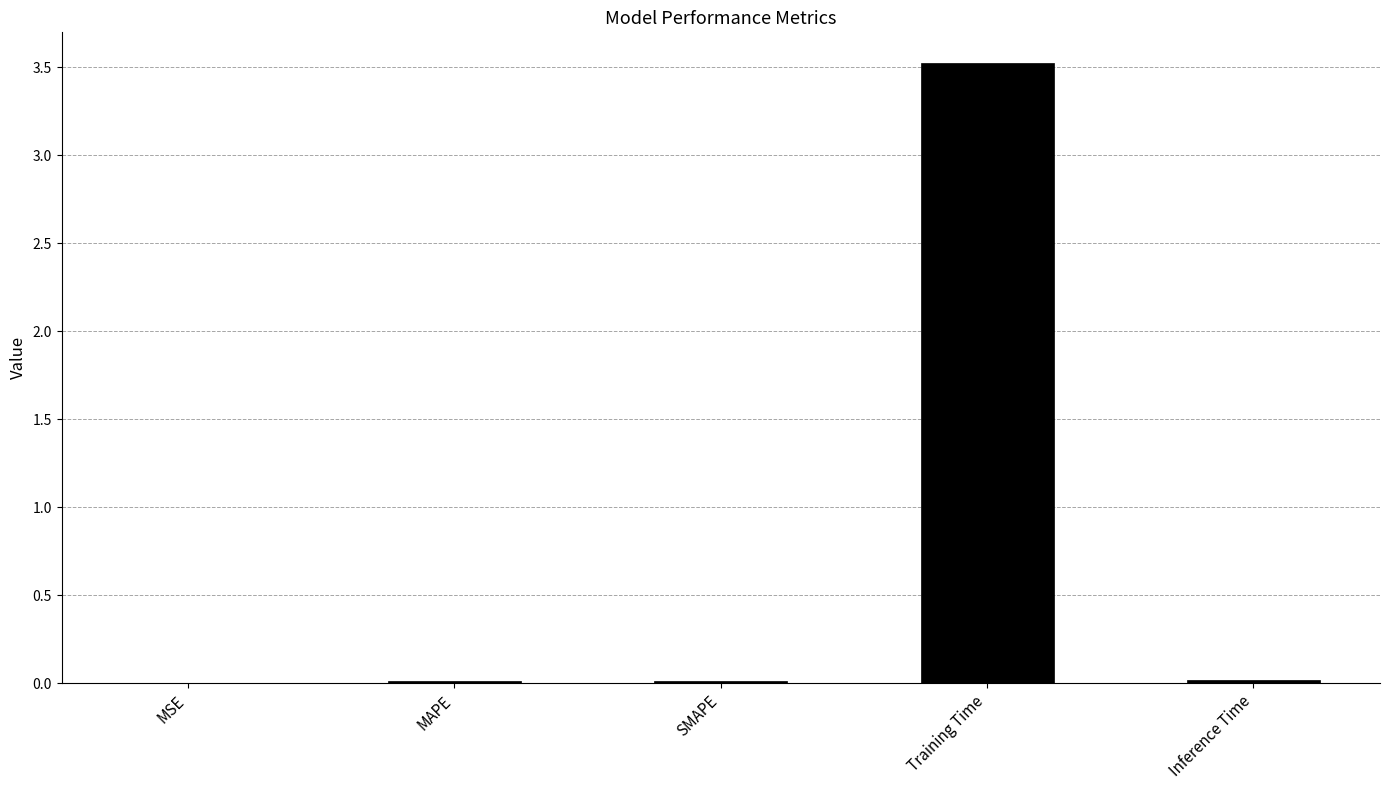

True or false: the data shows 0.0 at MAPE.

True